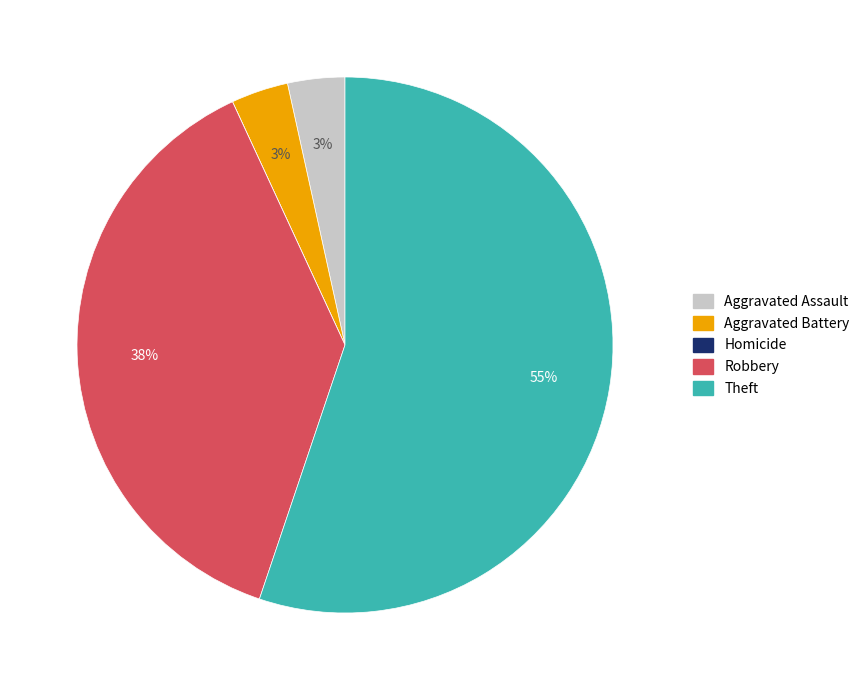

To the nearest percent, what is the average slice percentage?

20%